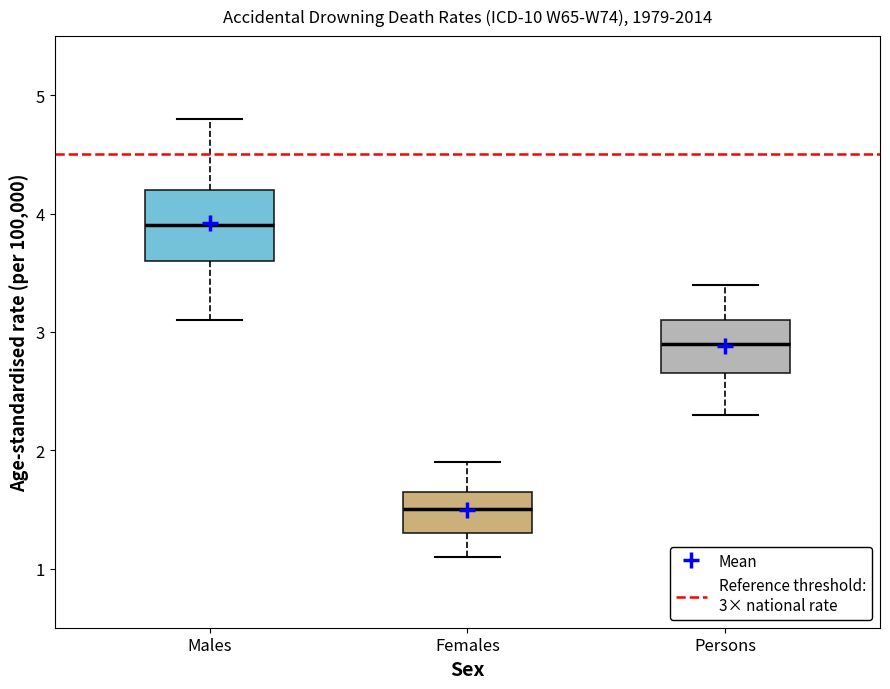

Reading left to right, read every box against the y-axis: the position of its median line, the range the box covers, and the ends of its whiskers. The values are not printed on the chart, so give them approximately, as read against the axis.

Males: median 3.9, box 3.6 to 4.2, whiskers 3.1 to 4.8
Females: median 1.5, box 1.3 to 1.7, whiskers 1.1 to 1.9
Persons: median 2.9, box 2.7 to 3.1, whiskers 2.3 to 3.4